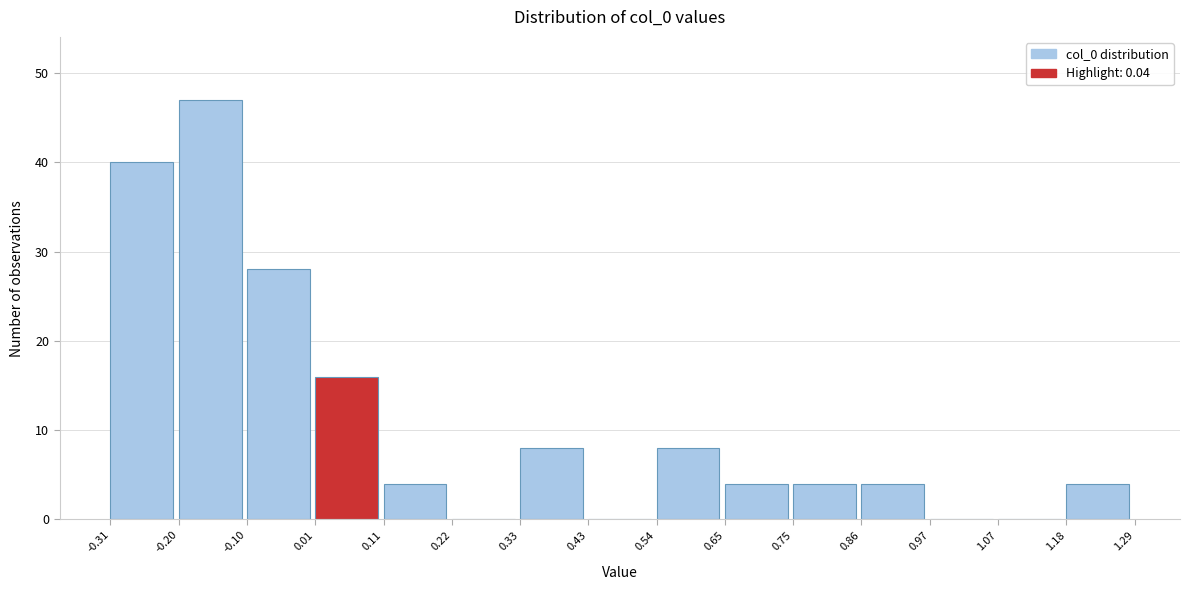

What is the height of the bar covering 0.54 to 0.65 on the x-axis? The values are not printed on the chart, so give them approximately, as read against the axis.

8